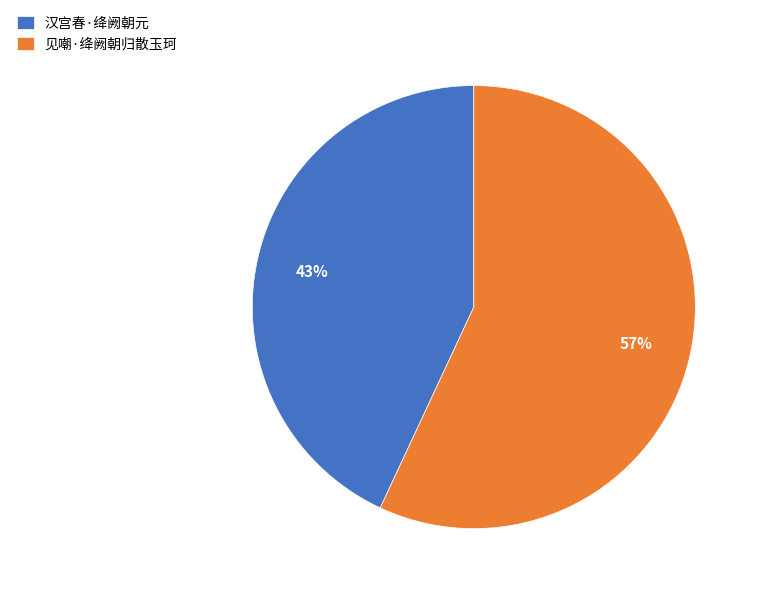

To the nearest percent, what portion does 汉宫春·绛阙朝元 represent?

43%